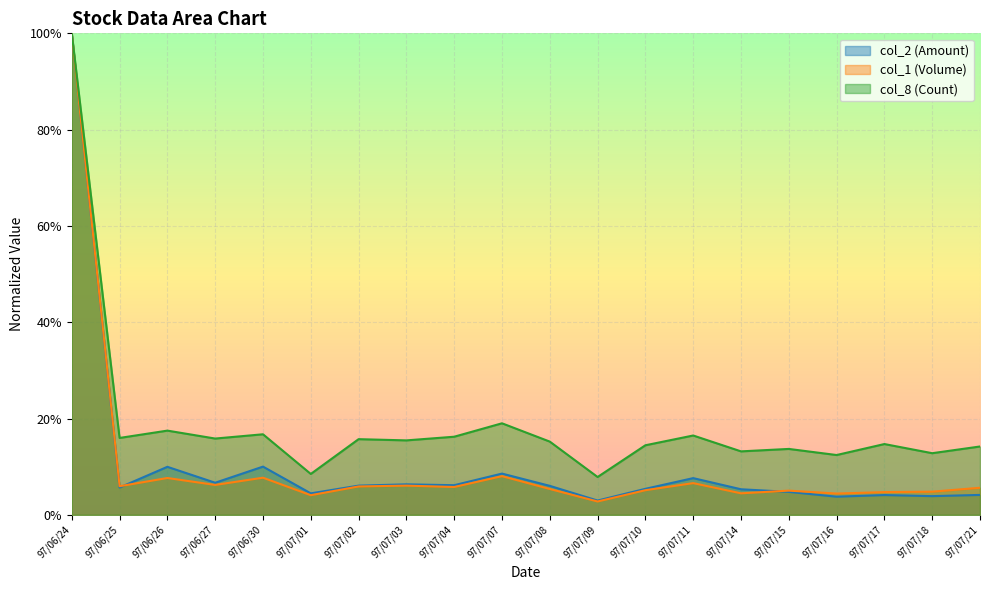

The value of col_2 (Amount) at 97/07/11 is 0.1. True or false?

False